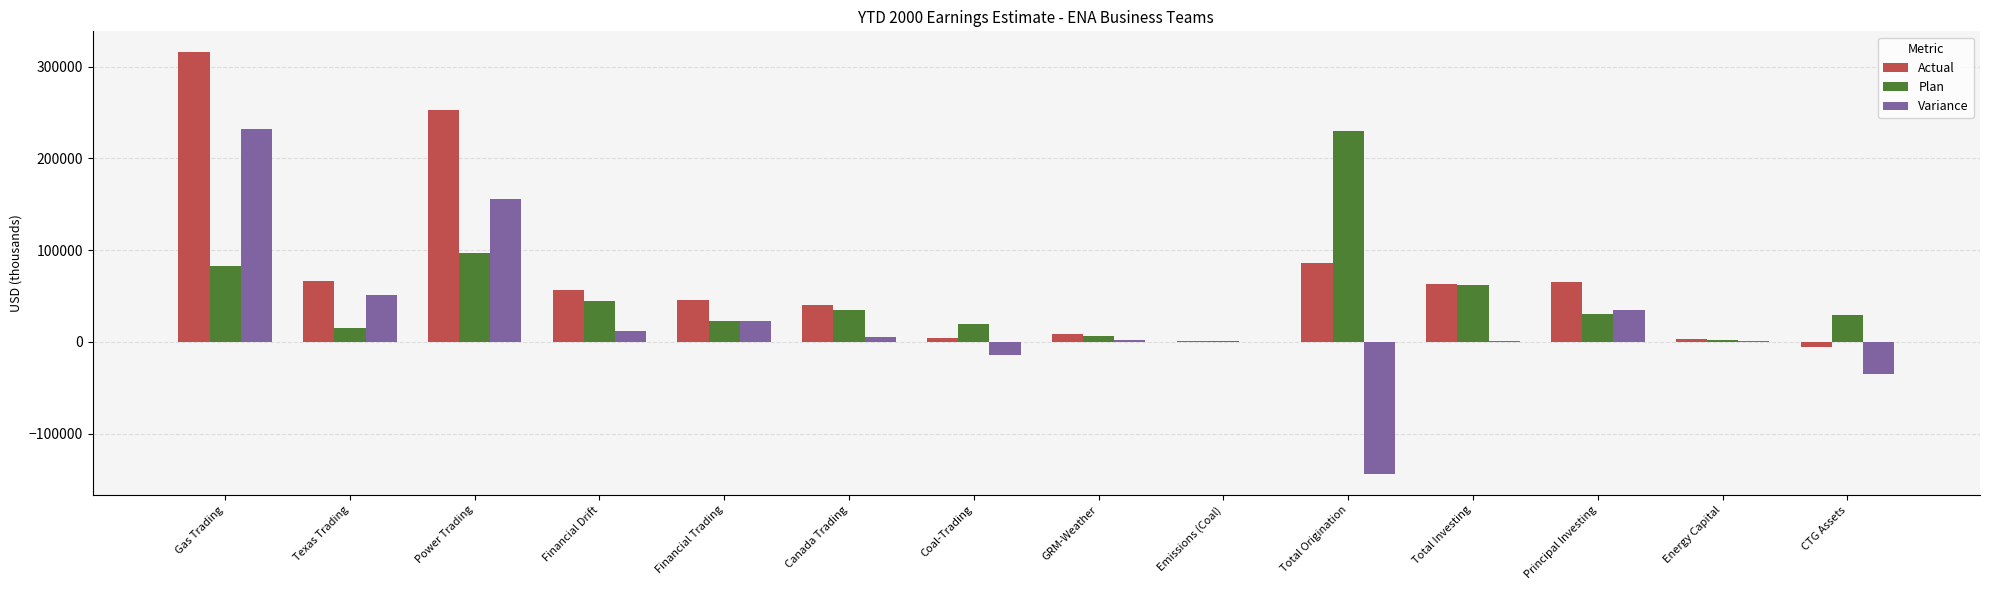

How many series are shown in this chart?

3